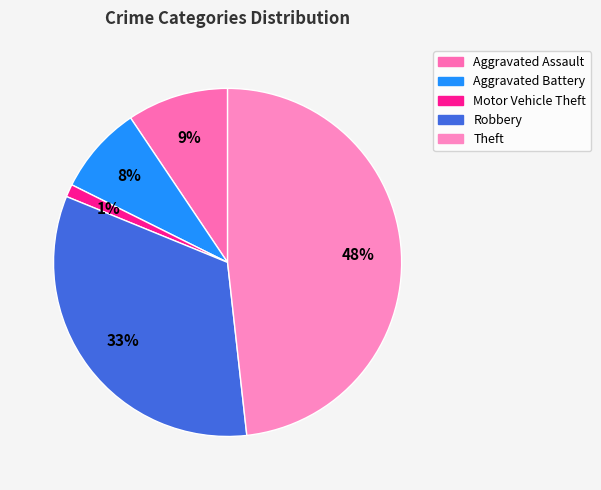

Does Aggravated Battery account for over 50% of the chart?

No